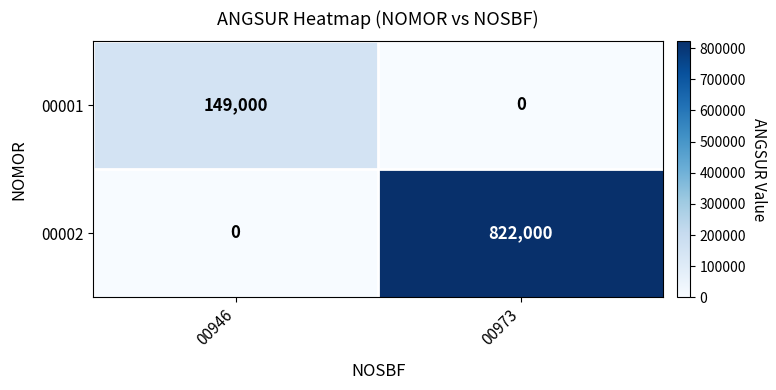

Reading left to right, extract all data points from this chart.

00001: 00946=149000	00973=0
00002: 00946=0	00973=822000